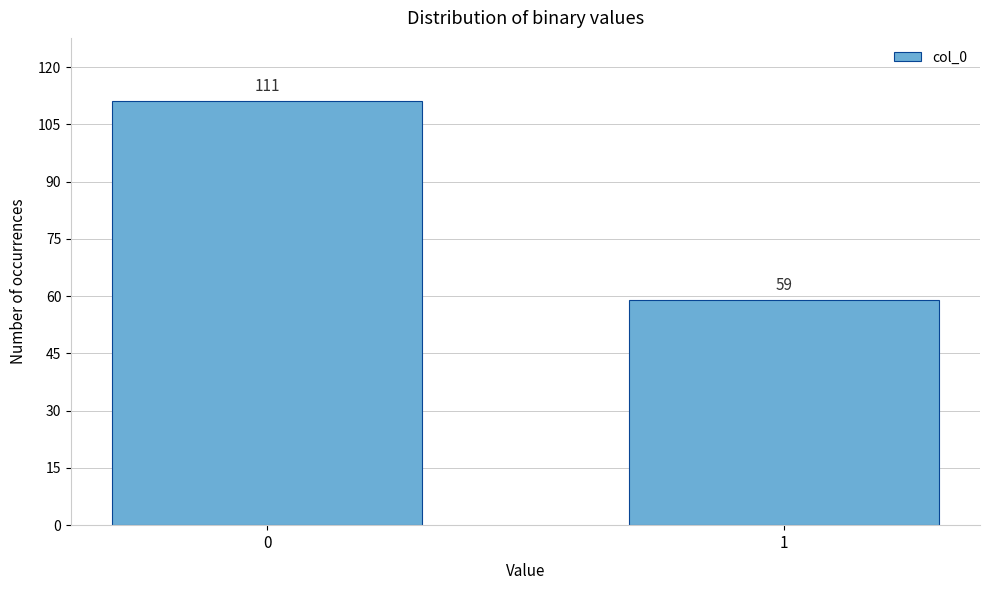

Reading right to left, extract all data points from this chart.

1=59	0=111